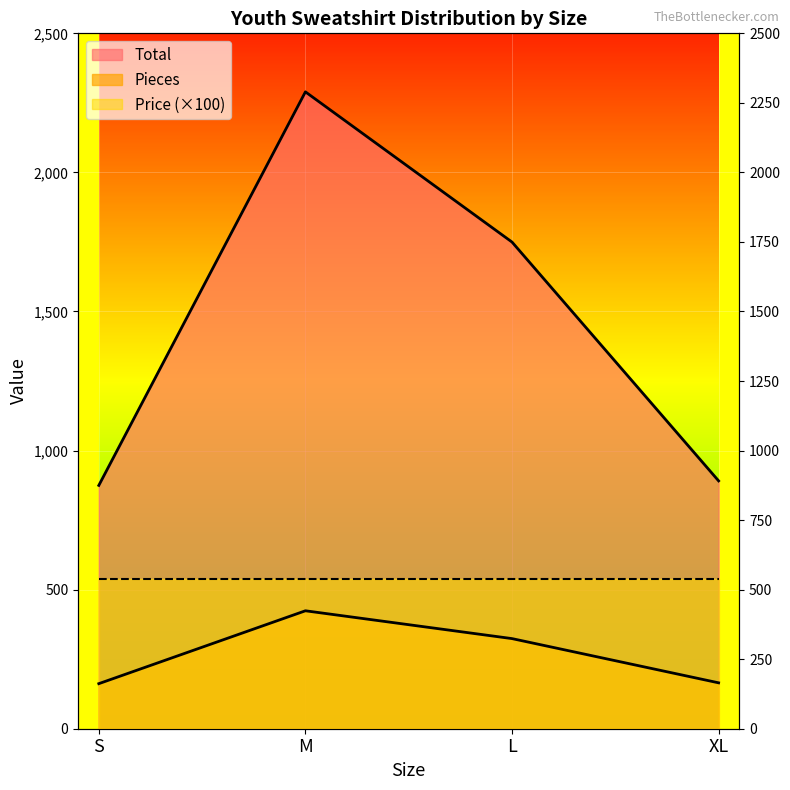

True or false: Total and Pieces intersect in this chart.

False